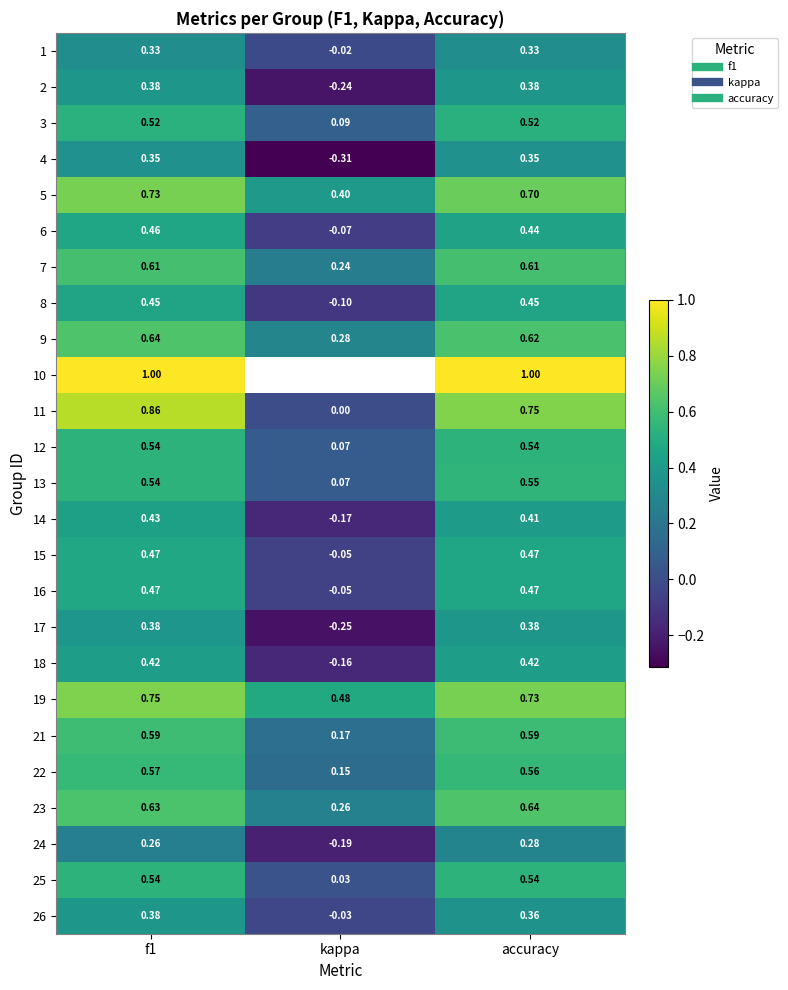

What is the greatest value displayed?

1.0